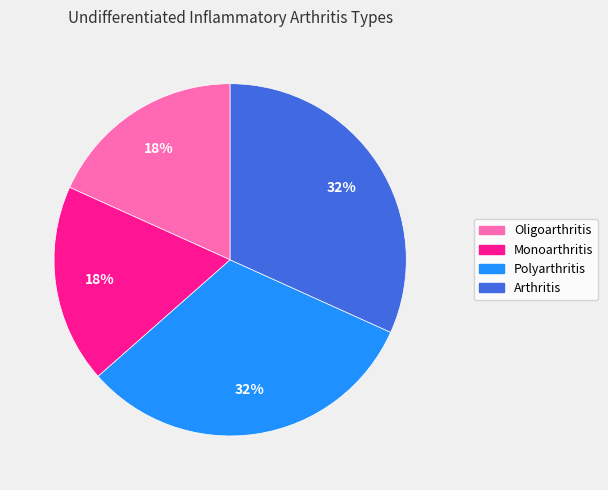

To the nearest percent, what is the difference between the largest and smallest slice percentages?

14%